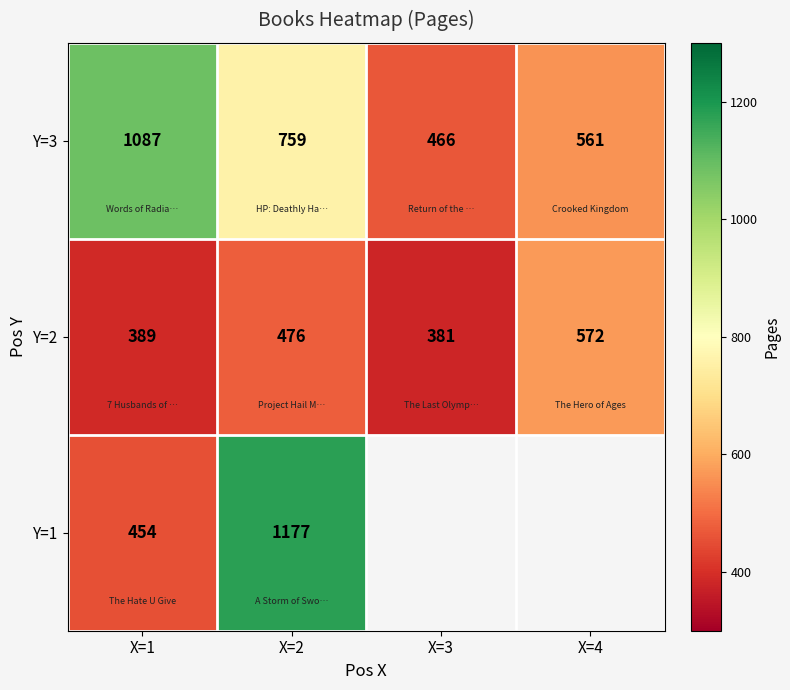

What is the approximate value of Y=2 at X=1, to the nearest 10?

390